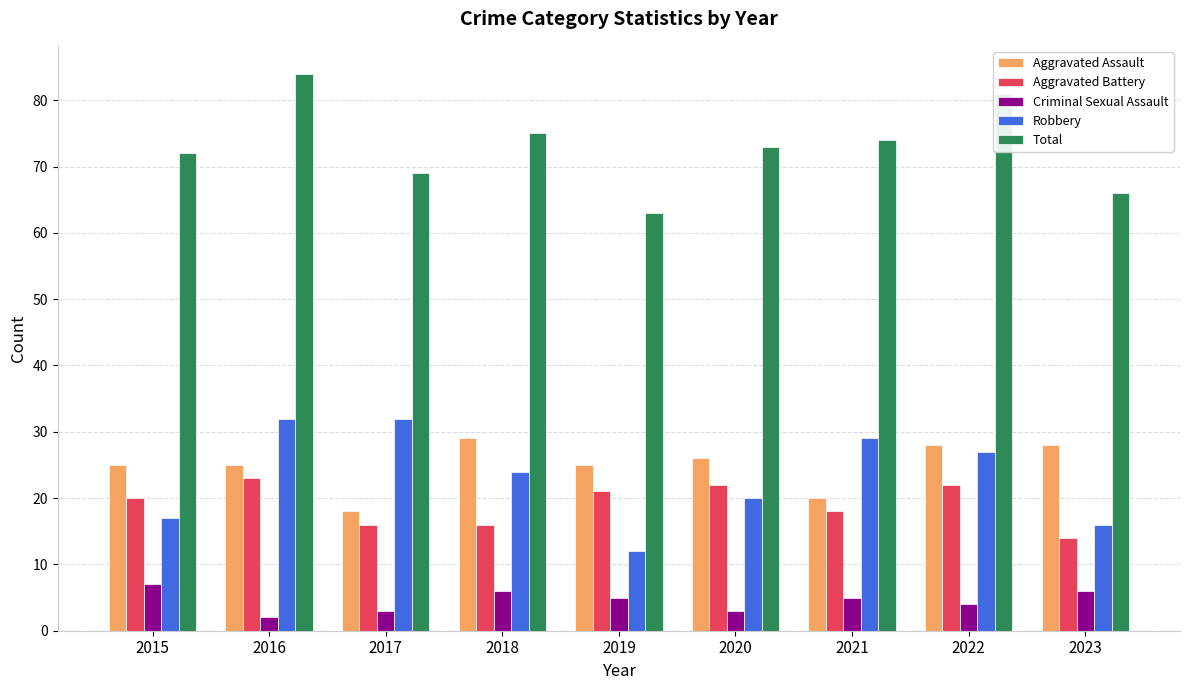

Which series has the largest total across all categories?

Total